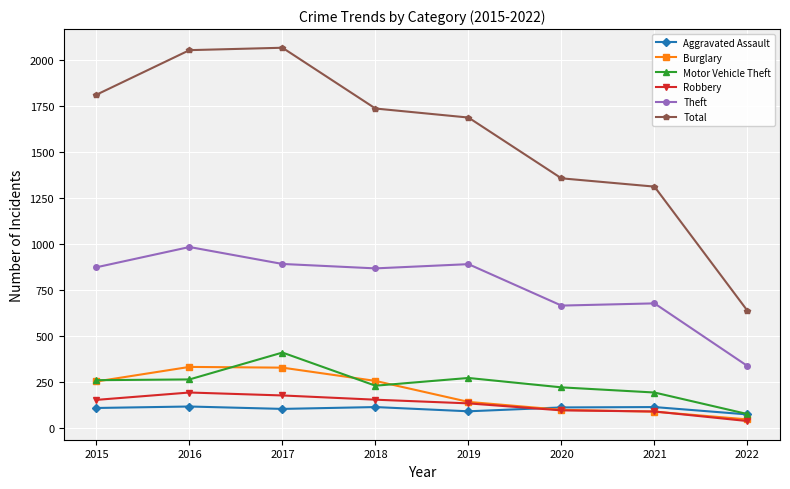

What is the sum of all Theft values?

6191